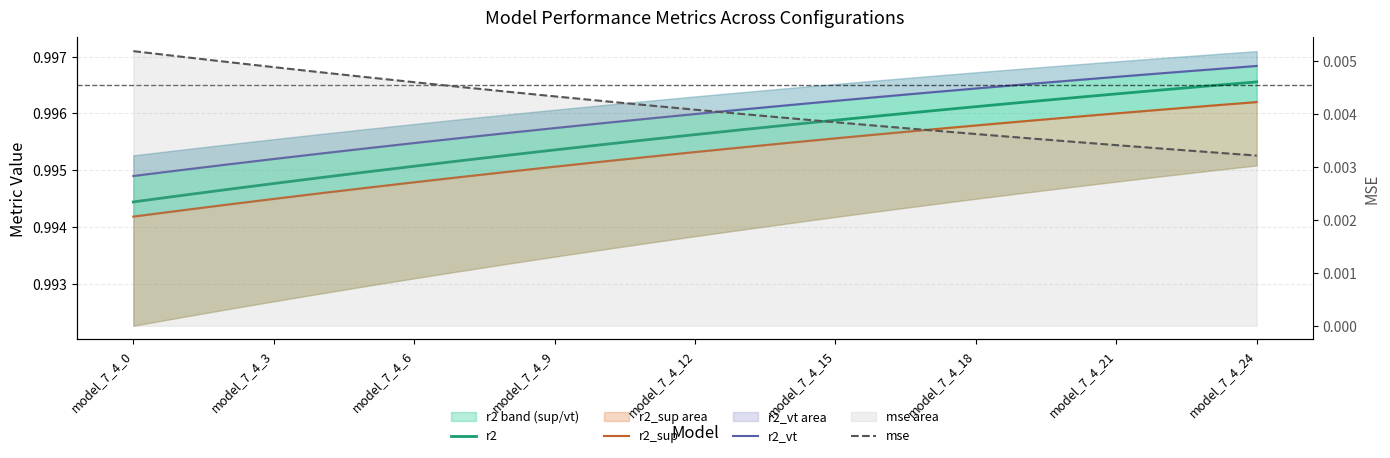

The r2_vt series shows 1.0 at 13. True or false?

True